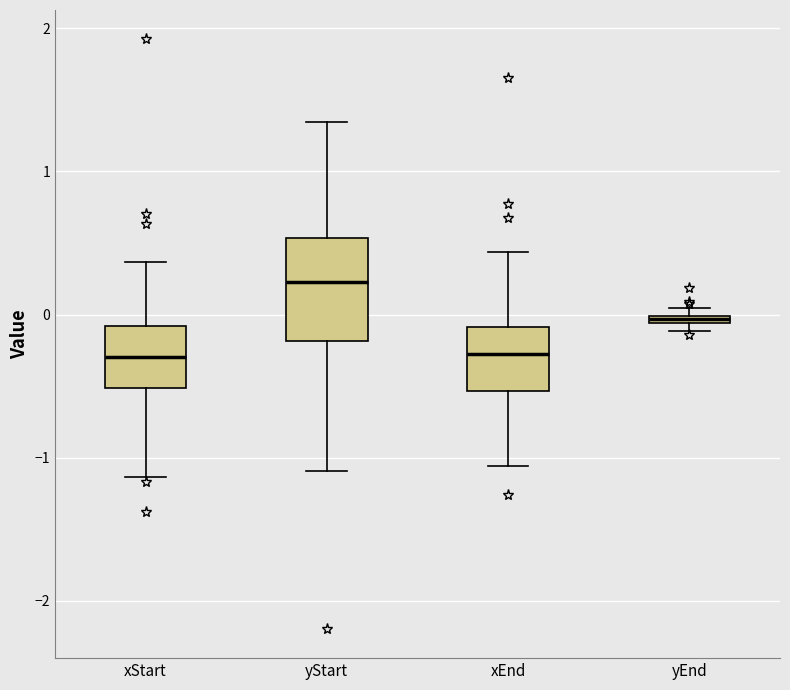

Where does the lower whisker of the box for yStart end on the y-axis? The values are not printed on the chart, so give them approximately, as read against the axis.

-1.1